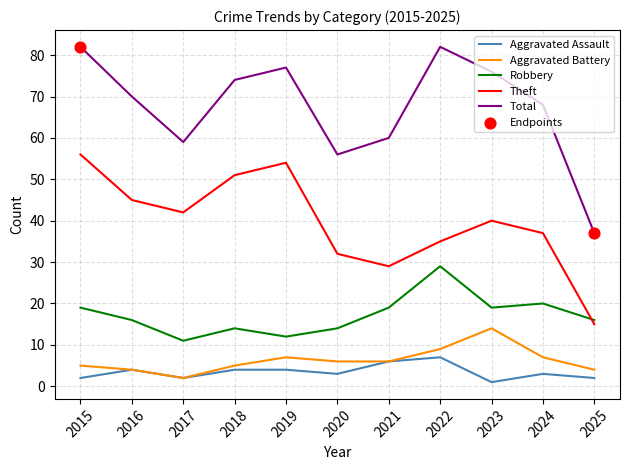

Which series has the largest total across all categories?

Total